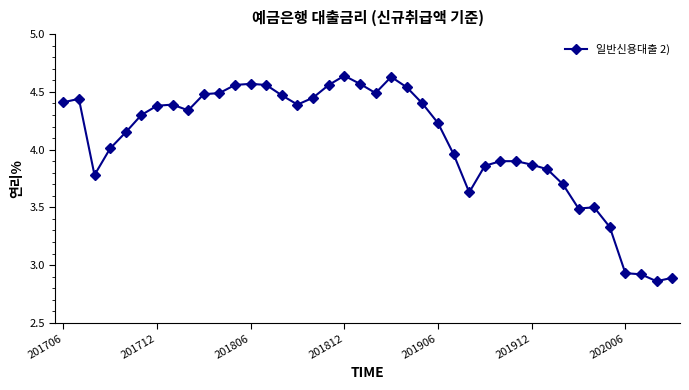

What is the sum of all values?

162.8